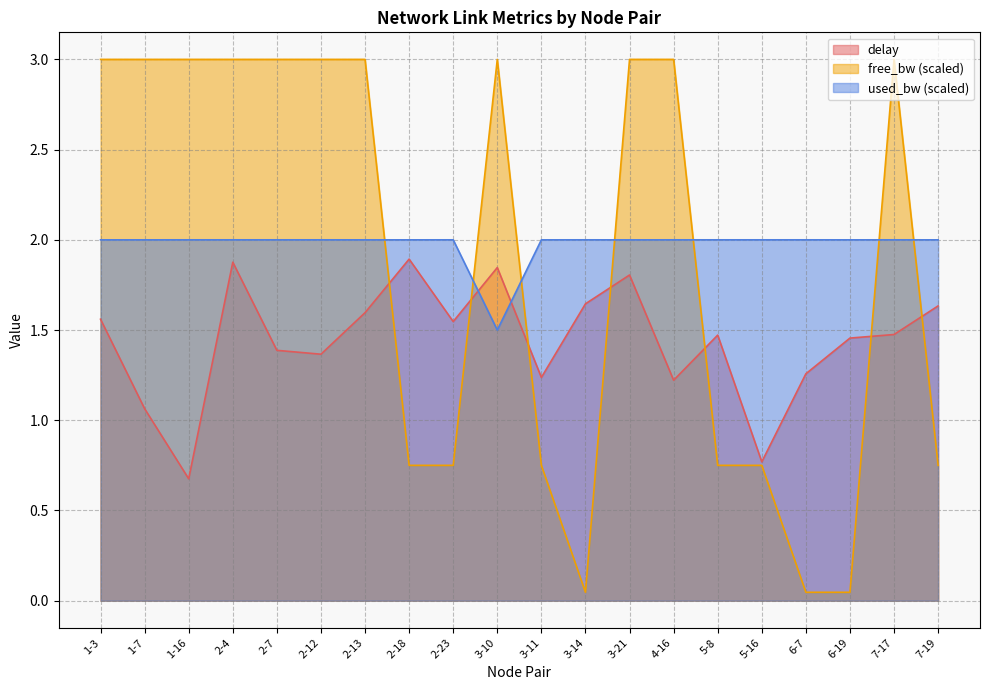

Rank the series by their maximum value, from highest to lowest.

free_bw (scaled), used_bw (scaled), delay